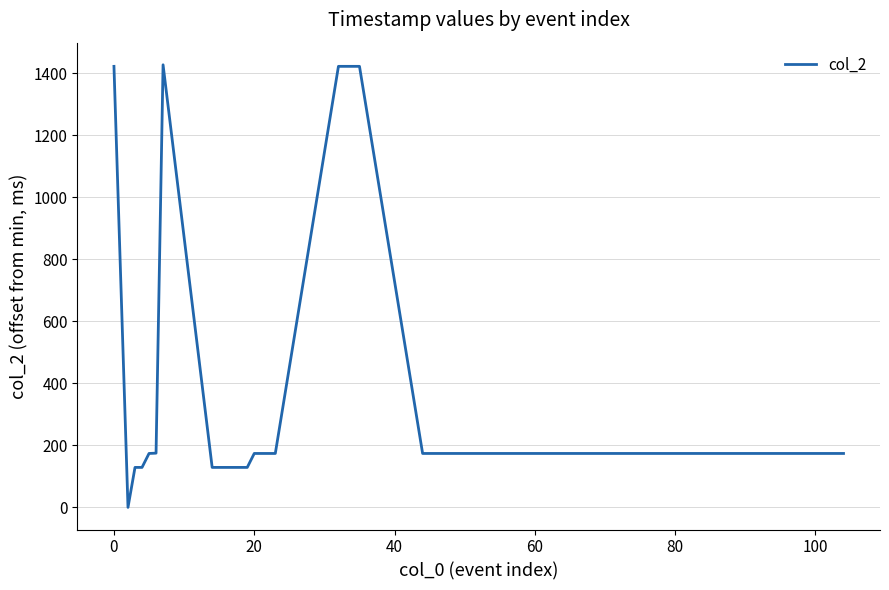

True or false: the data has more than 0 interior local peaks.

True